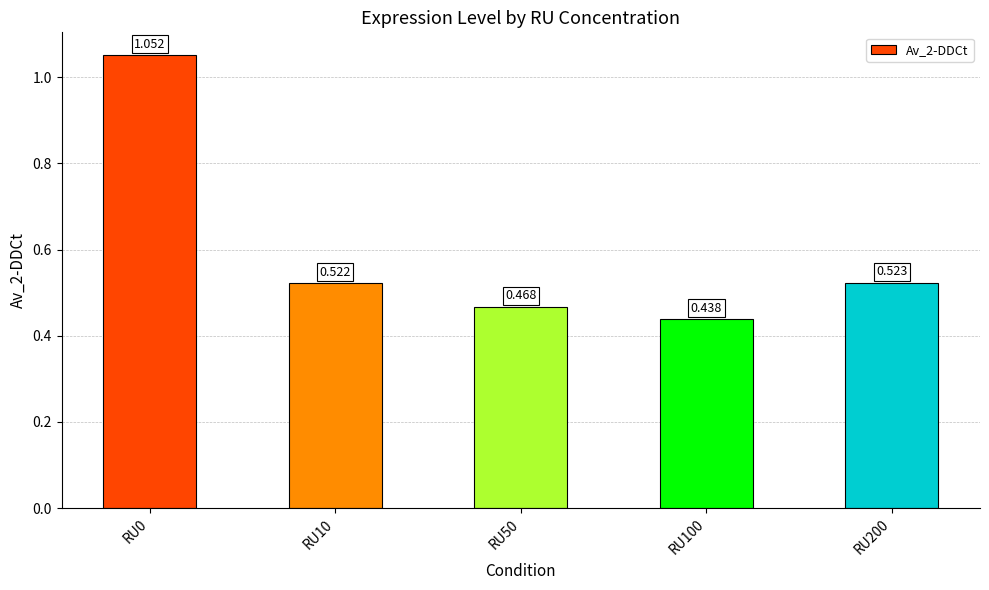

List the labels in order of value, largest first.

RU0, RU200, RU10, RU50, RU100